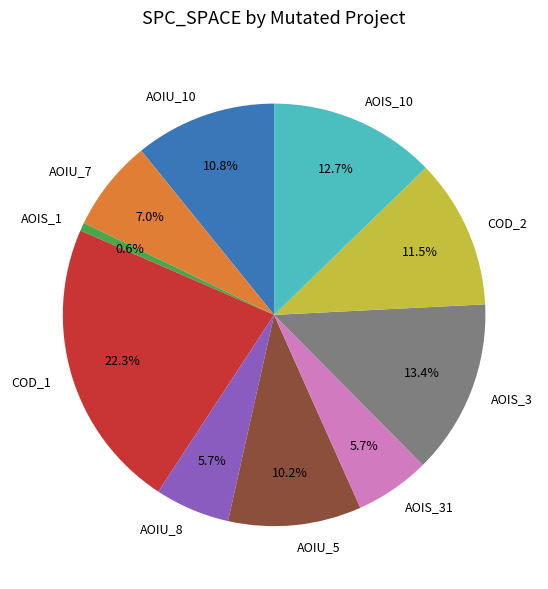

Which slice is the largest?

COD_1